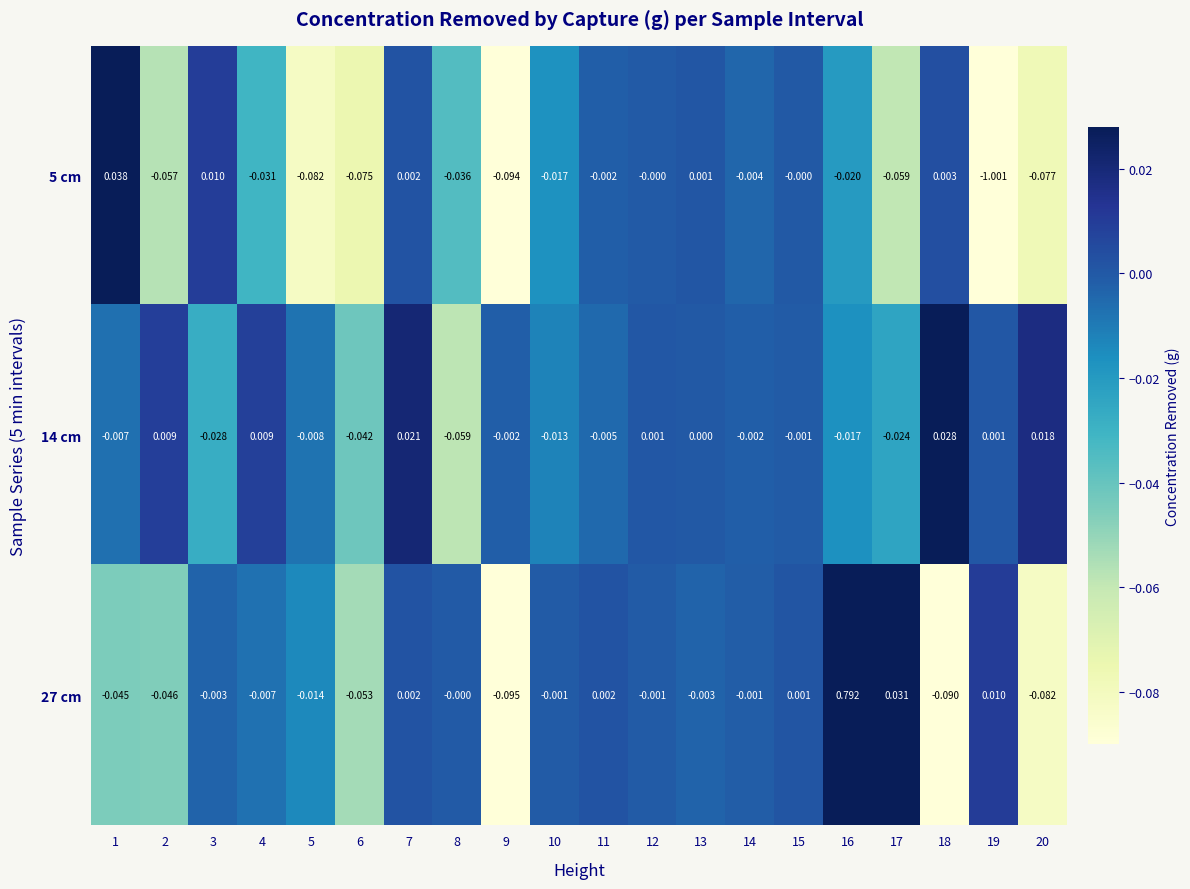

Is the value of 14 cm at 19 greater than the value of 27 cm at 5?

Yes